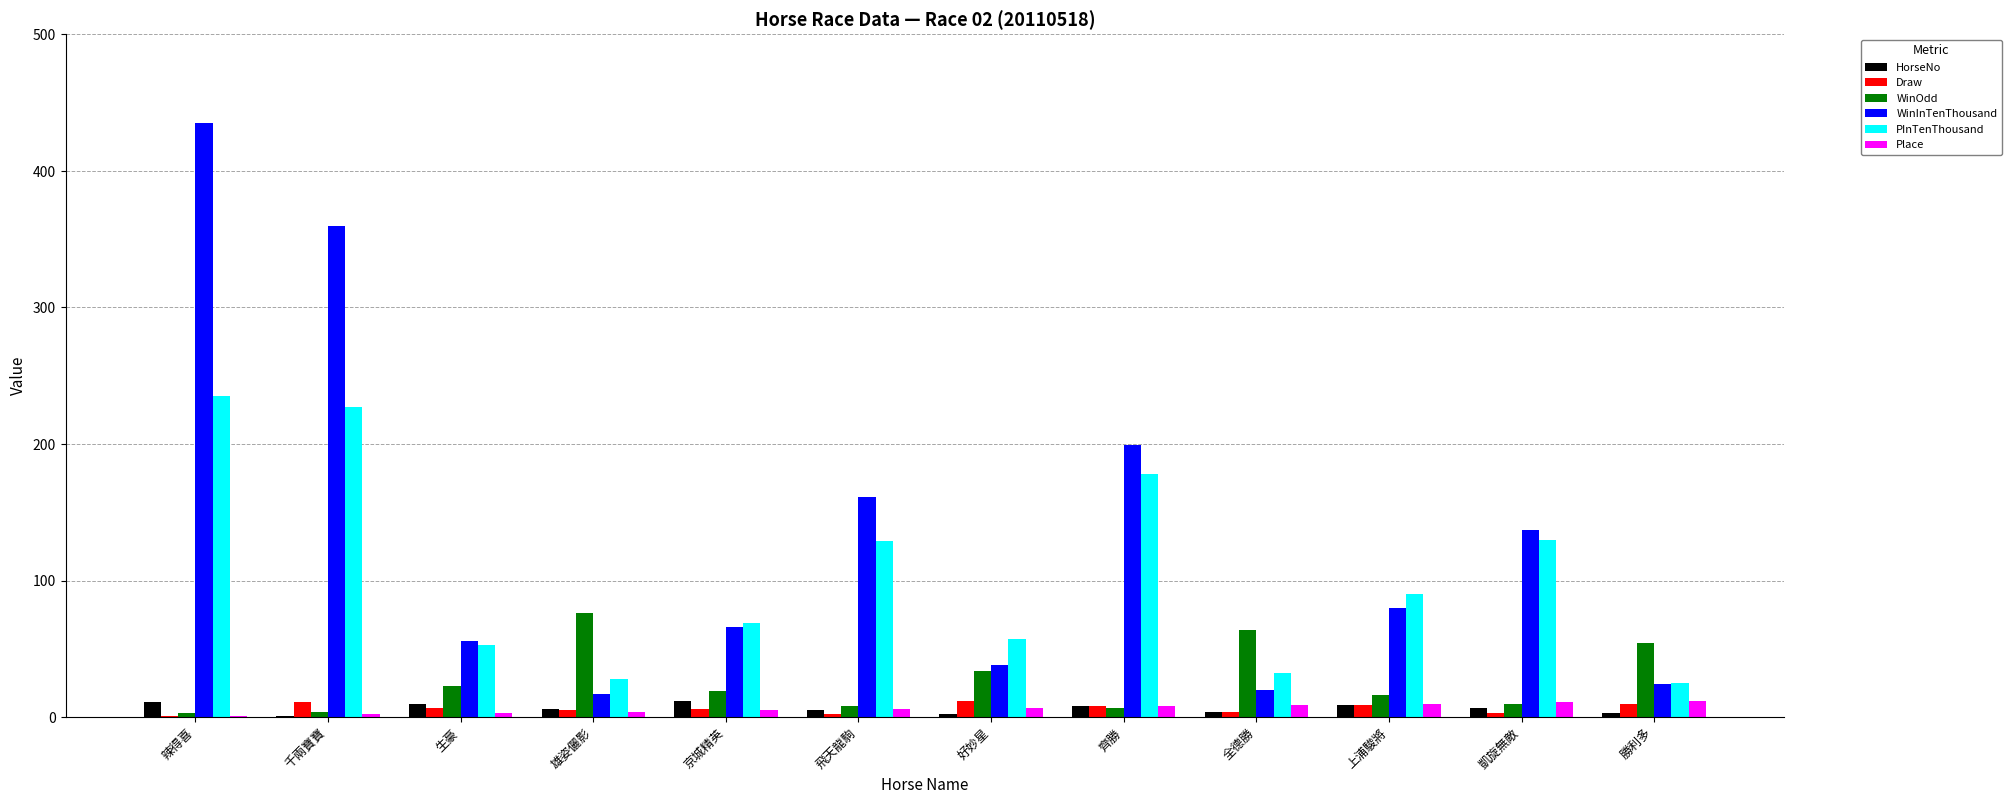

What is the total value across all series at 勝利多?

128.0